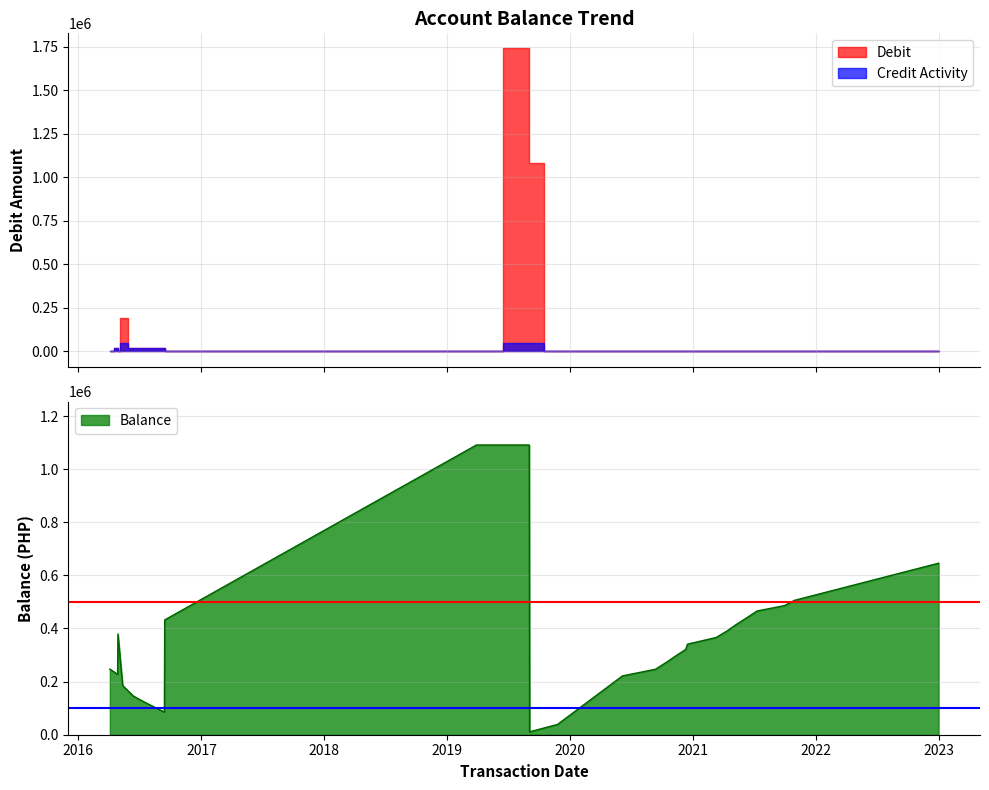

Does the chart display data point markers on the line(s)?

No